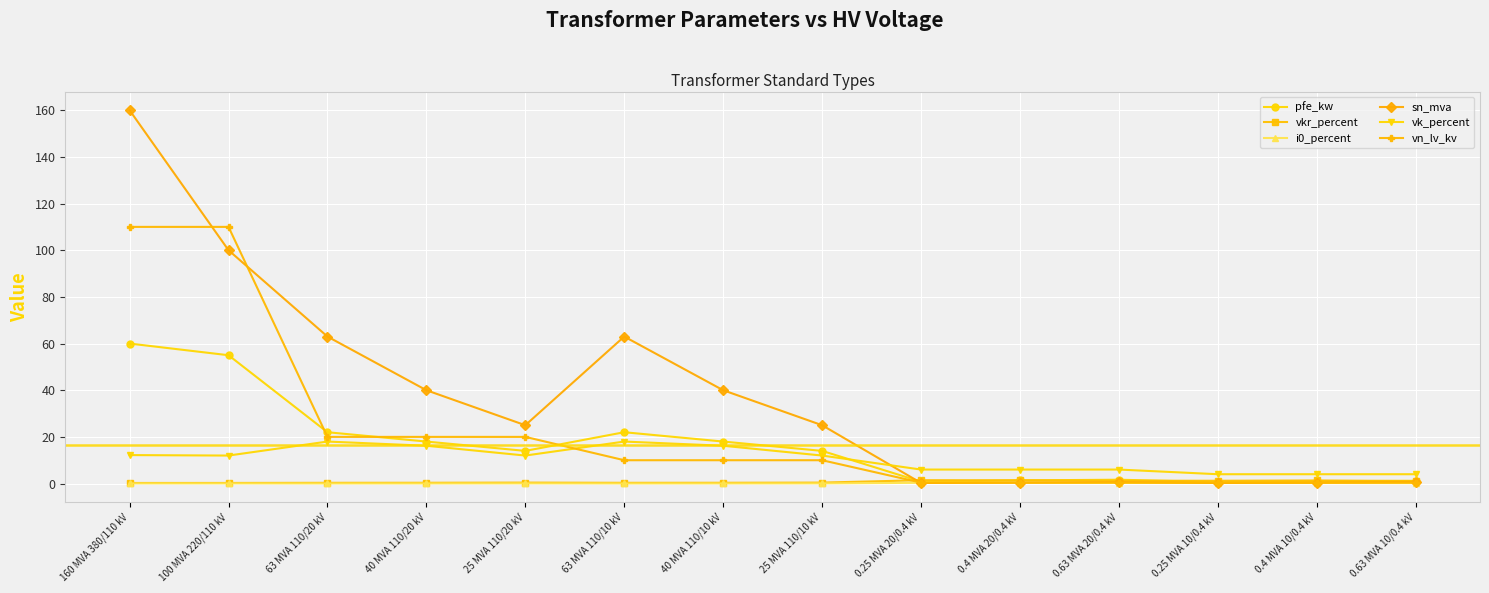

The vkr_percent series shows 0.3 at 40 MVA 110/10 kV. True or false?

True